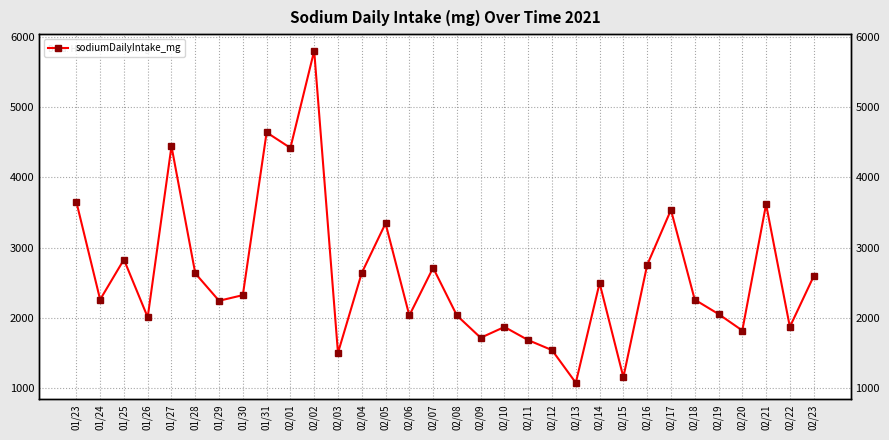

What position from the right is 02/22?

2